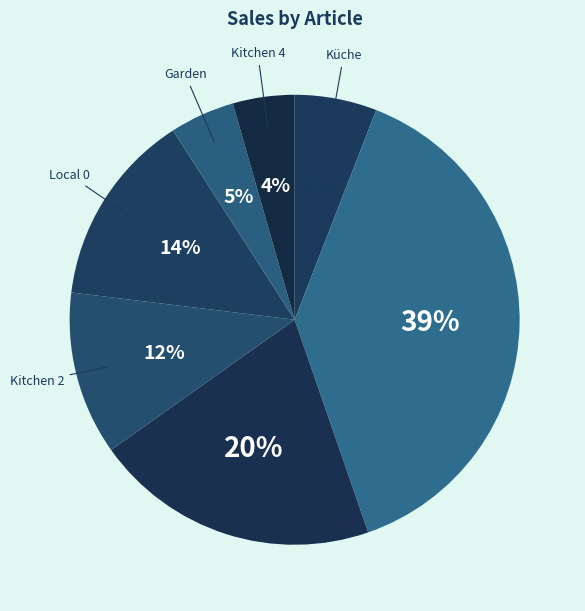

How many slices are in this pie chart?

7